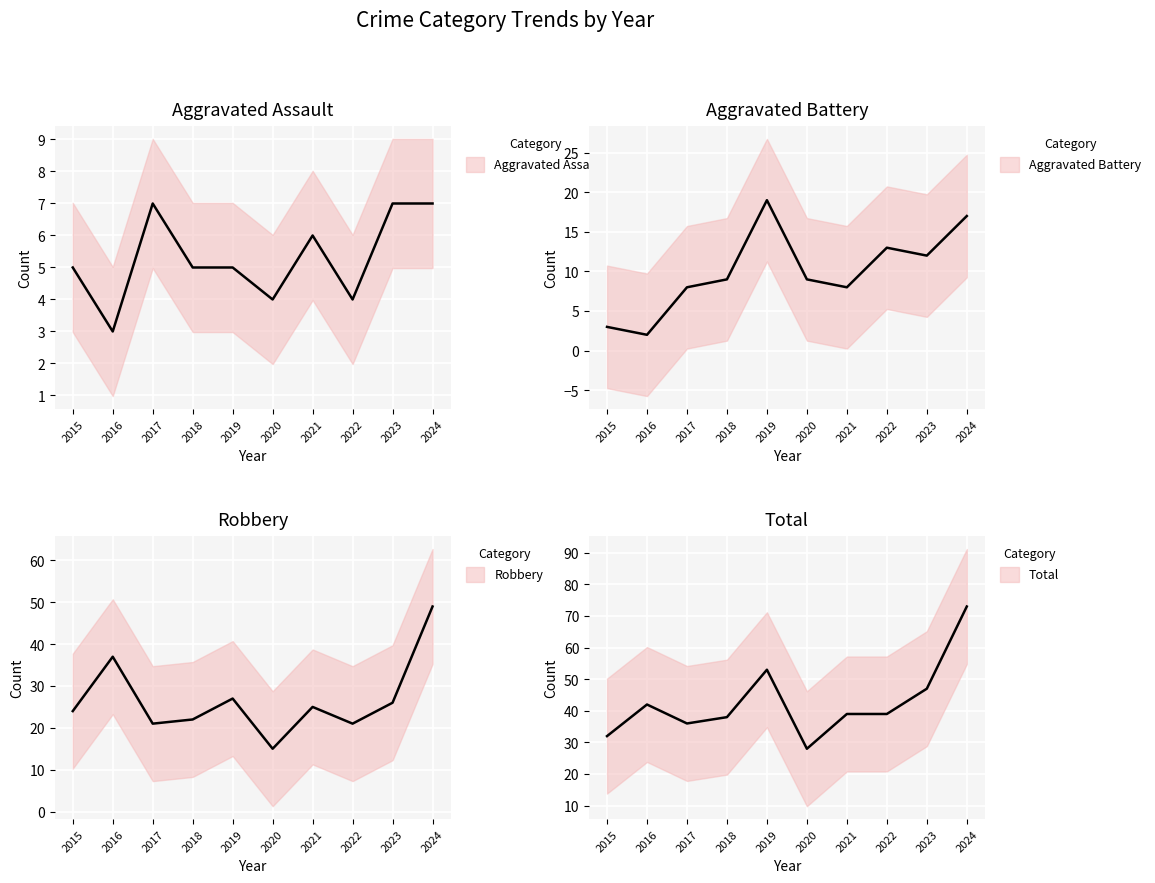

At how many categories does at least one series exceed 48?

2